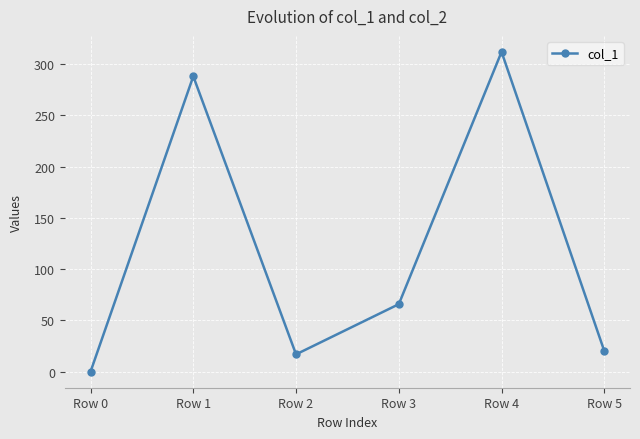

List the labels in order of value, largest first.

Row 4, Row 1, Row 3, Row 5, Row 2, Row 0